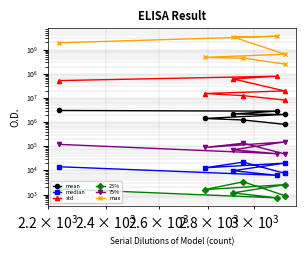

True or false: std and 25% intersect in this chart.

False